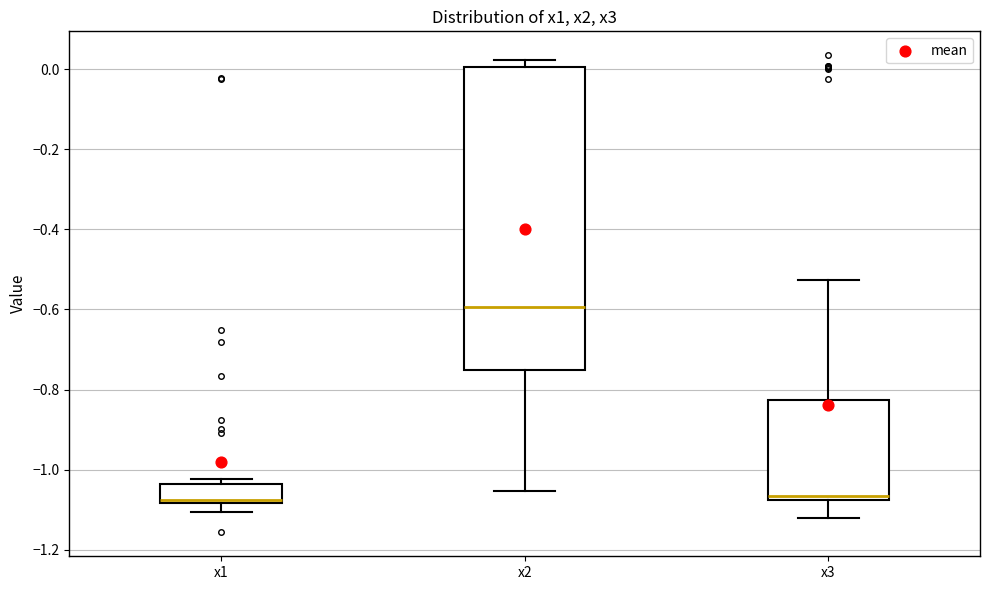

Reading left to right, read every box against the y-axis: the position of its median line, the range the box covers, and the ends of its whiskers. The values are not printed on the chart, so give them approximately, as read against the axis.

x1: median -1.08 (just above the box's lower edge), box -1.08 to -1.04, whiskers -1.10 to -1.02
x2: median -0.60, box -0.76 to 0.00, whiskers -1.06 to 0.02
x3: median -1.06, box -1.08 to -0.82, whiskers -1.12 to -0.52